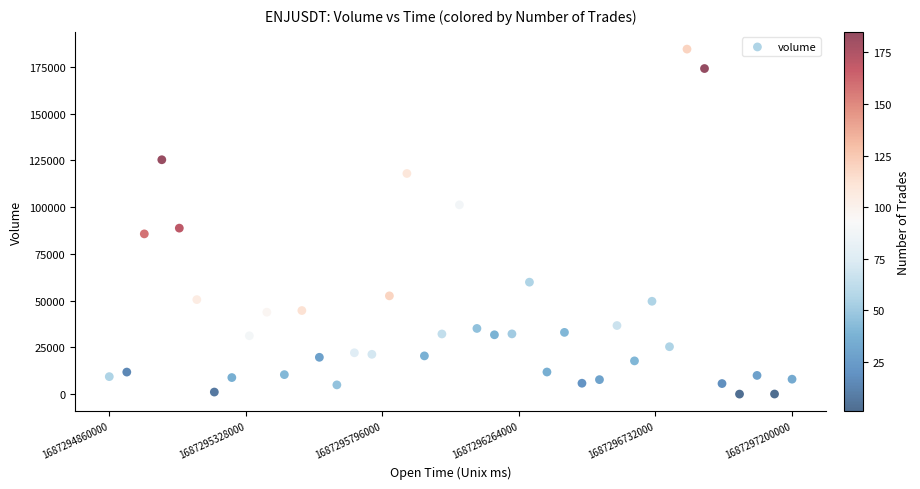

What is the range of Y values (max minus min)?

184487